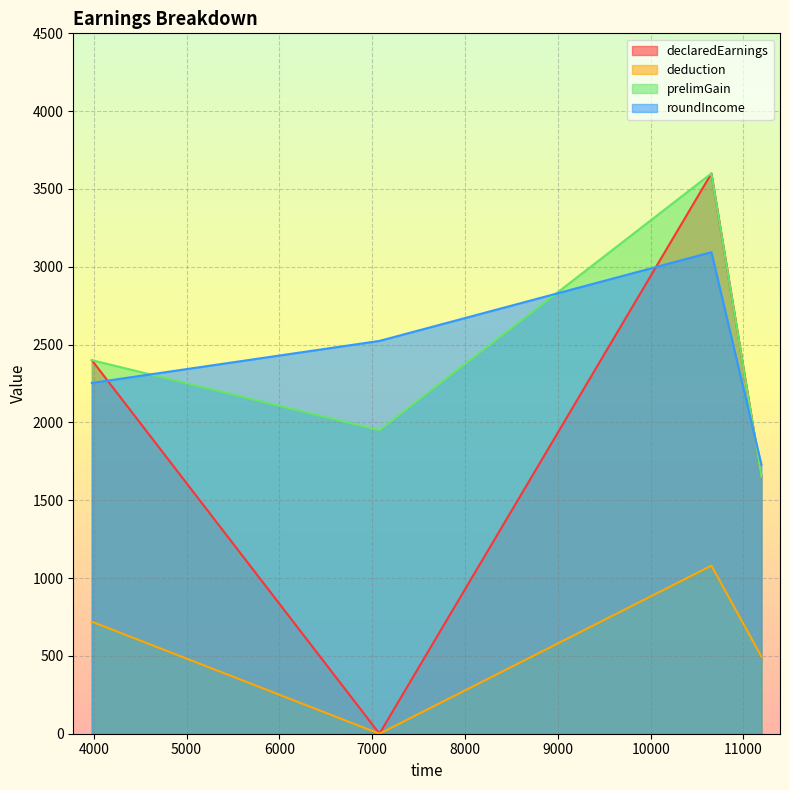

Count the number of data series in this chart.

4